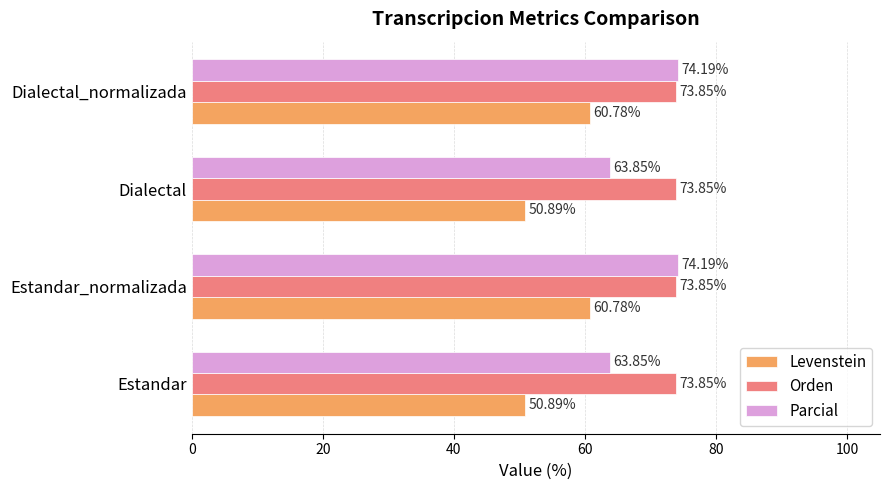

What is the average value of the Levenstein series?

55.8